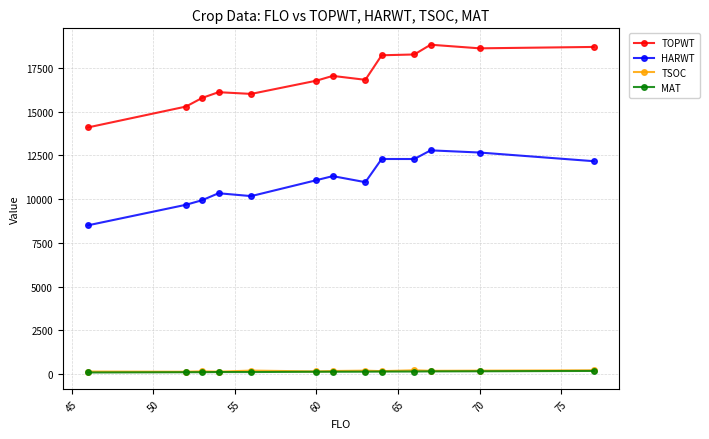

True or false: TOPWT and HARWT intersect in this chart.

False